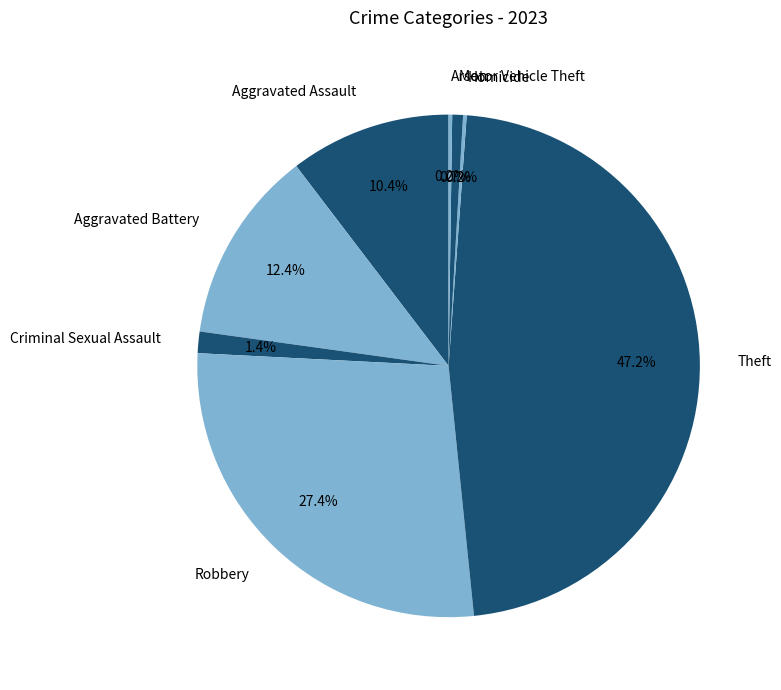

Is there any slice that represents more than half of the pie?

No